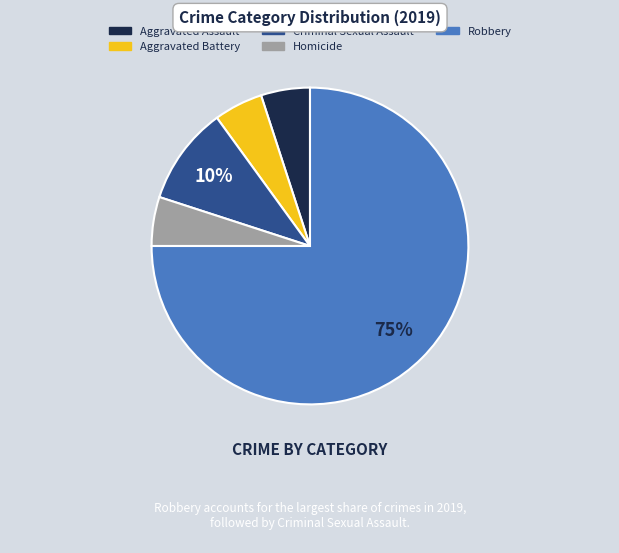

Approximately how many times larger is the value at Robbery compared to Aggravated Assault?

15.0